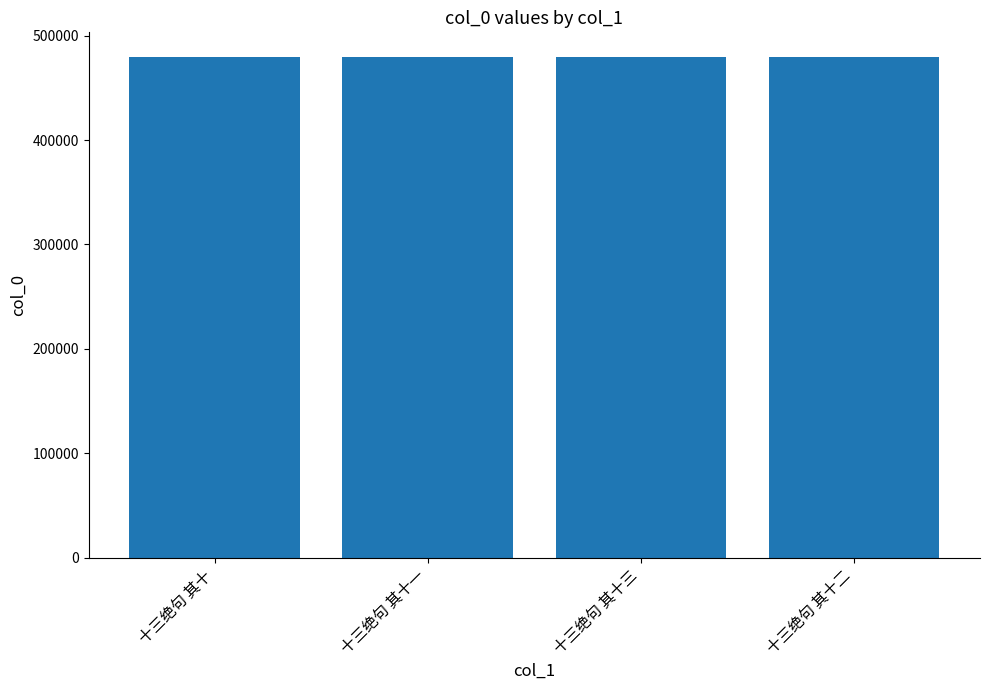

What value does the data have at 十三绝句 其十?

479177